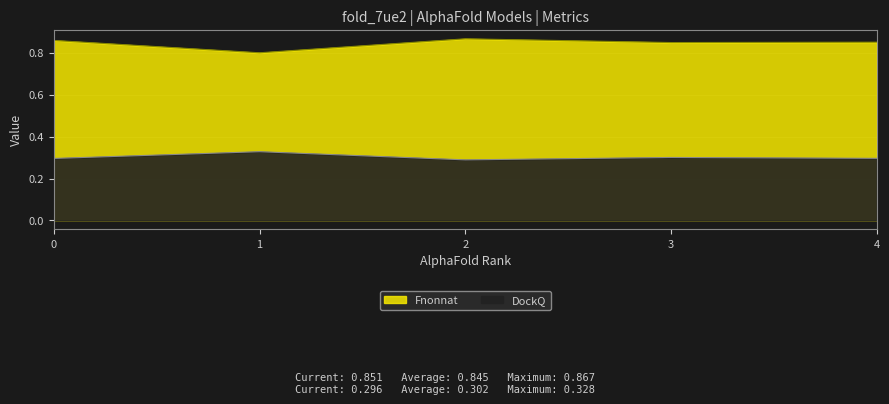

At which category is the sum across all series the highest?

2